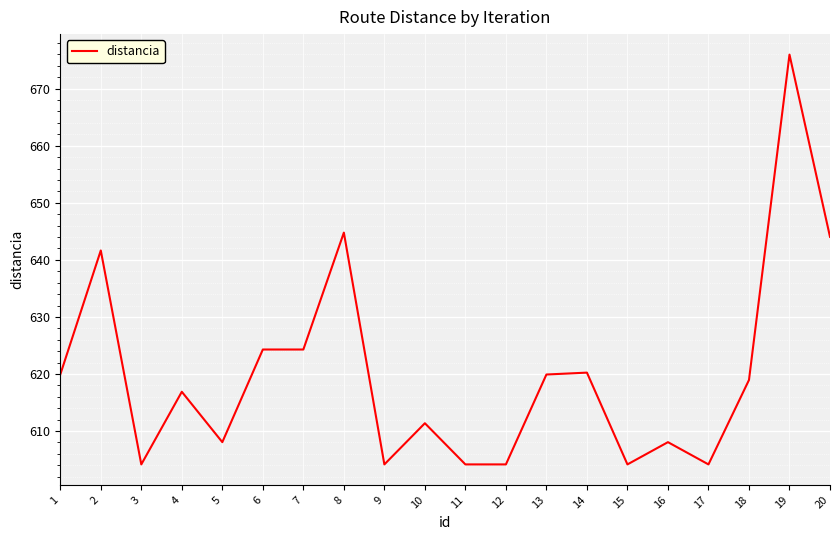

Between 17 and 2, which is larger?

2